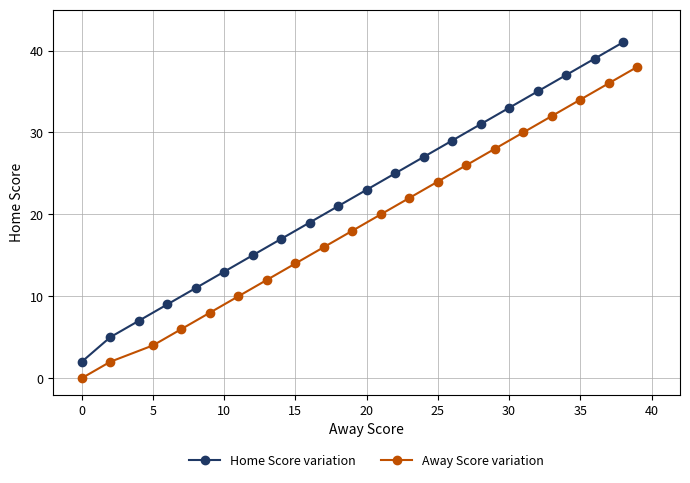

True or false: Home Score variation has a value of 13 at 10.

True